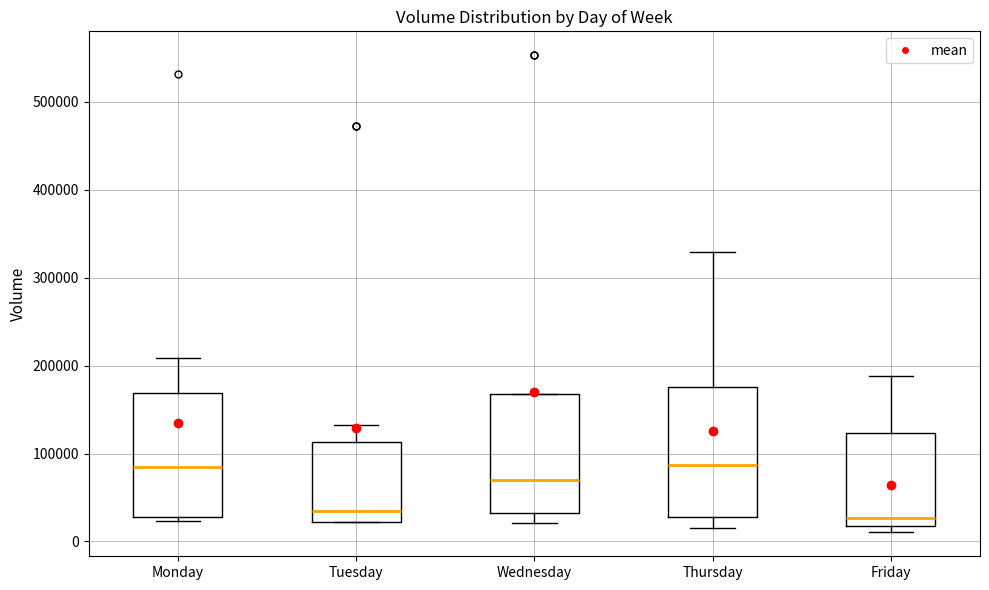

Reading left to right, read every box against the y-axis: the position of its median line, the range the box covers, and the ends of its whiskers. The values are not printed on the chart, so give them approximately, as read against the axis.

Monday: median 80000, box 30000 to 170000, whiskers 20000 to 210000
Tuesday: median 30000, box 20000 to 110000, whiskers 20000 to 130000
Wednesday: median 70000, box 30000 to 170000, whiskers 20000 to 170000
Thursday: median 90000, box 30000 to 180000, whiskers 20000 to 330000
Friday: median 30000, box 20000 to 120000, whiskers 10000 to 190000